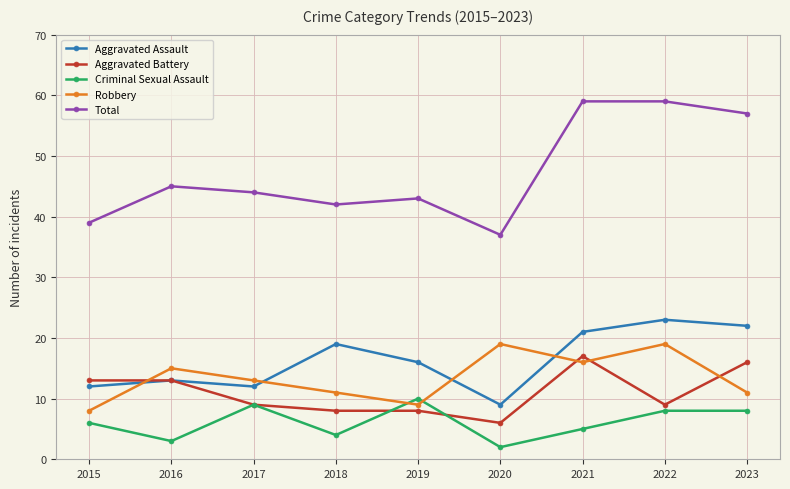

Count the number of data series in this chart.

5